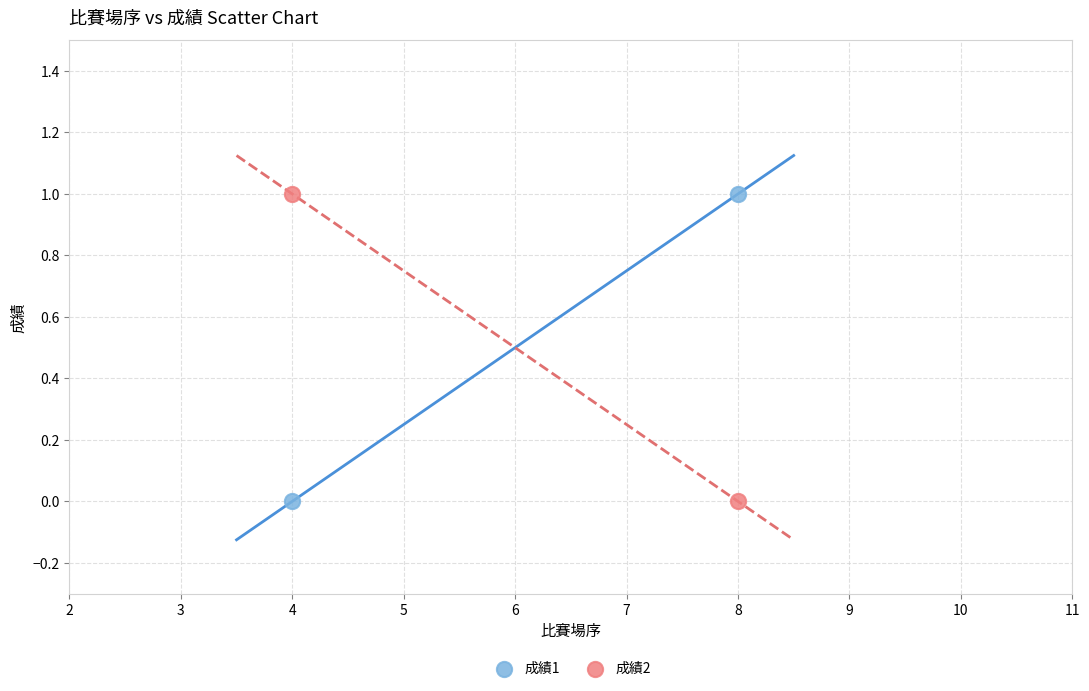

List the coordinates of all points in the 成績2 series as (Y, X) pairs, reading left to right.

(1, 4)  (0, 8)